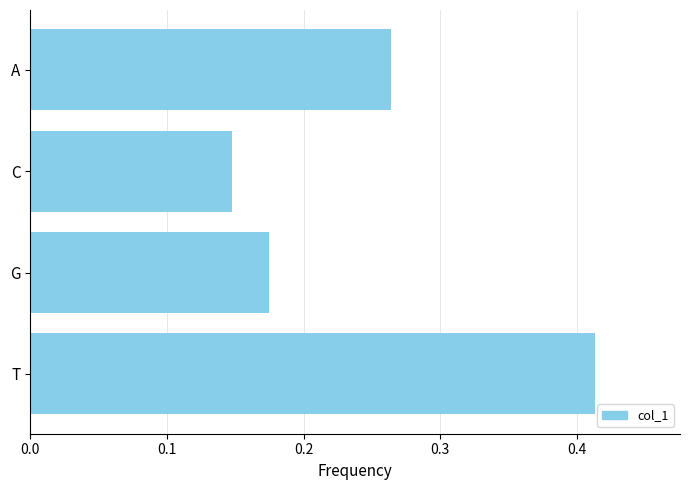

Between A and T, which is larger?

T